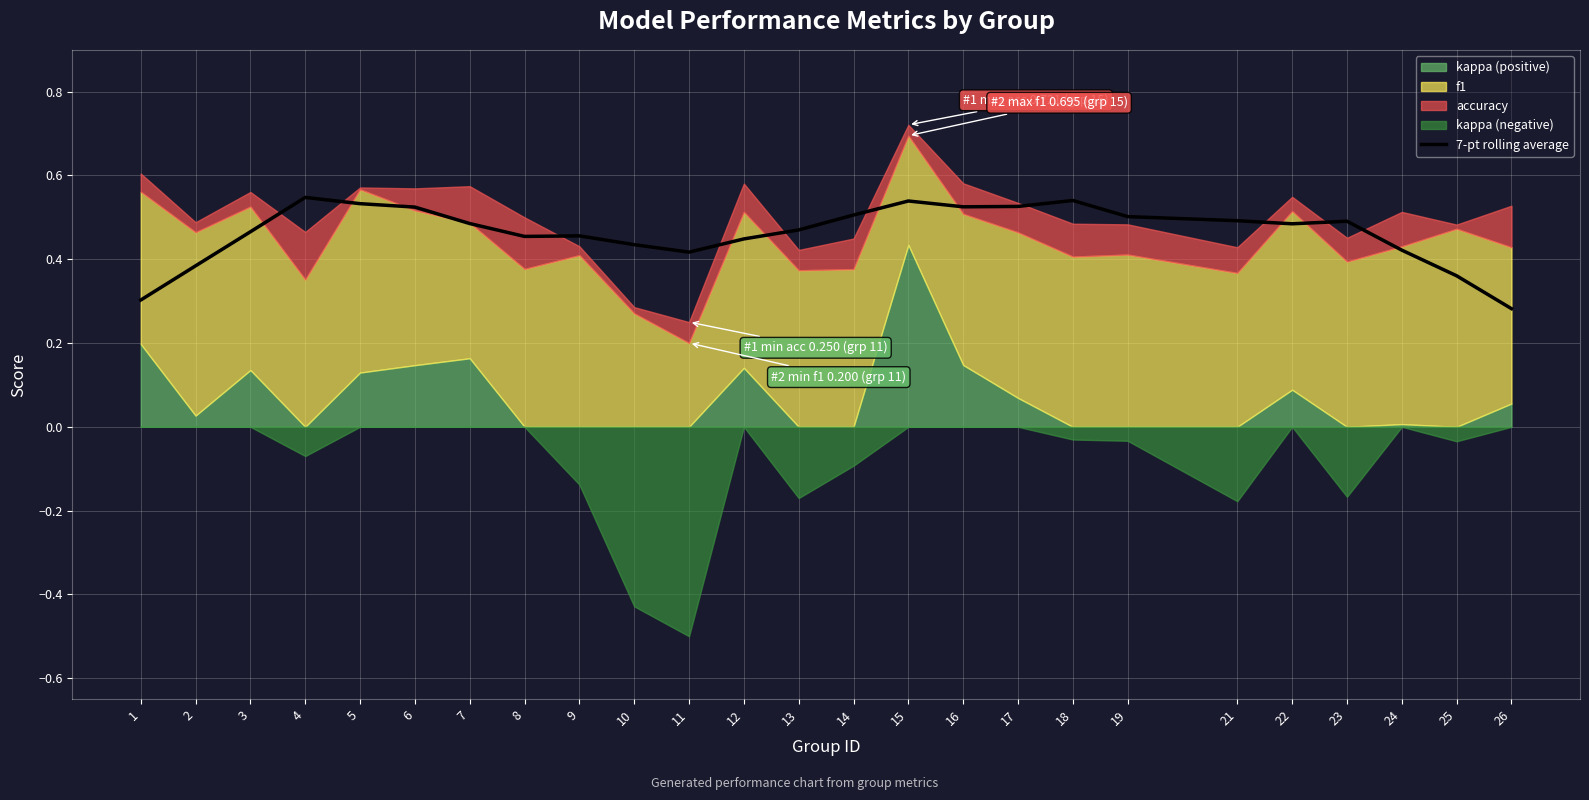

Reading left to right, what are all the values shown in this chart?

0.3	0.4	0.5	0.5	0.5	0.5	0.5	0.5	0.5	0.4	0.4	0.4	0.5	0.5	0.5	0.5	0.5	0.5	0.5	0.5	0.5	0.5	0.4	0.4	0.3